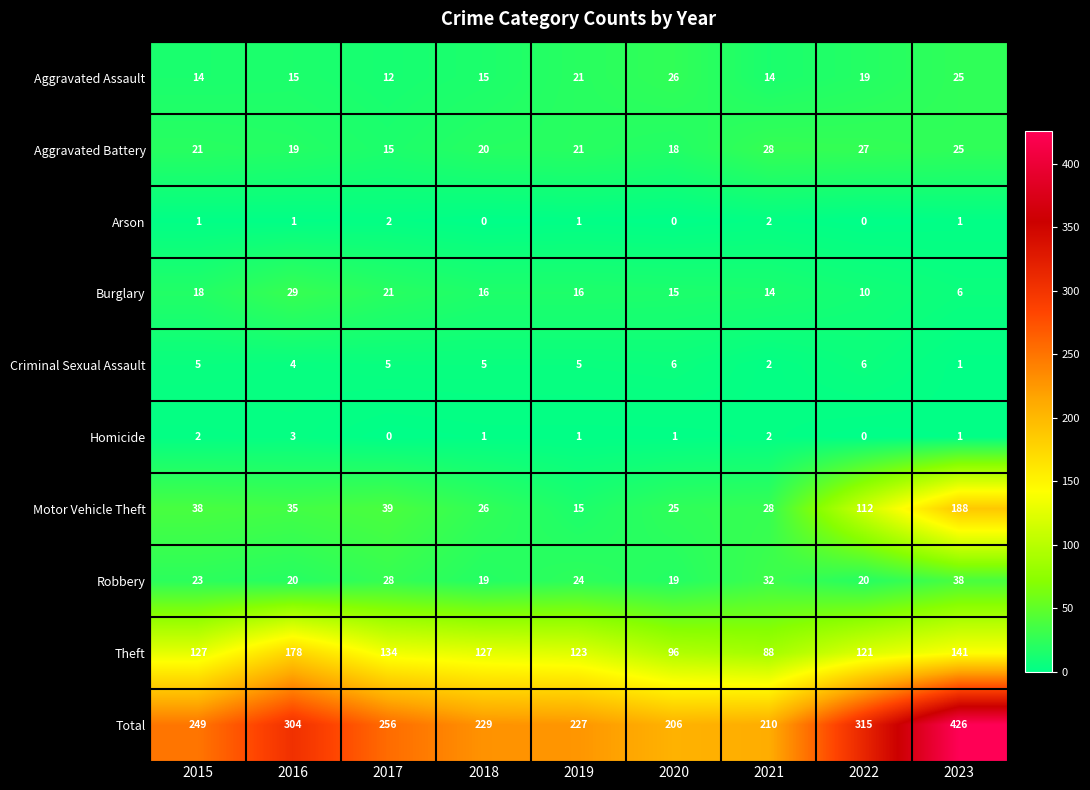

The value of Theft at 2018 is 211. True or false?

False